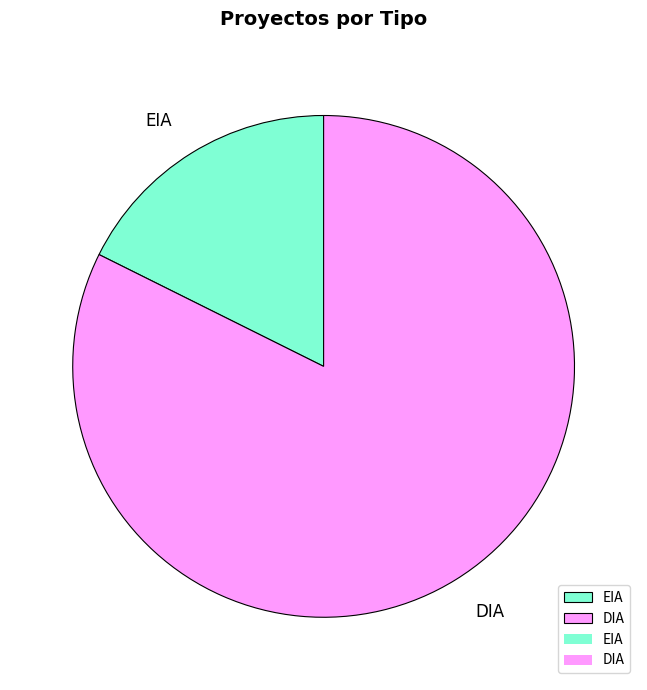

Rank the categories by value from highest to lowest.

DIA, EIA